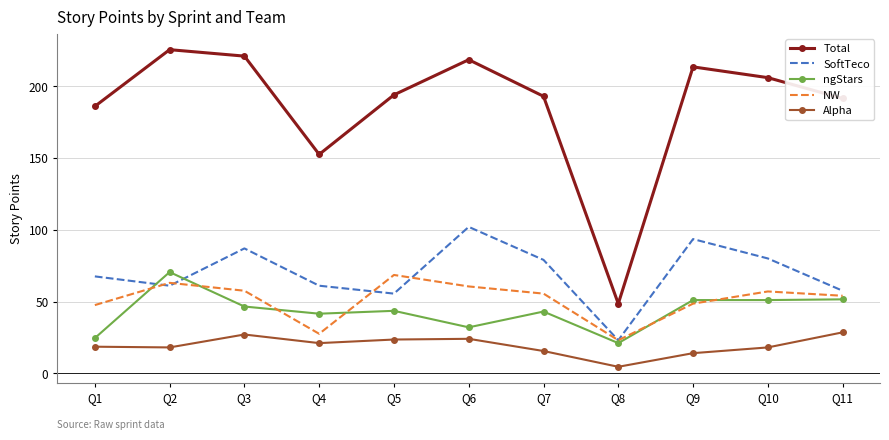

What is the maximum value shown in the chart?

225.5